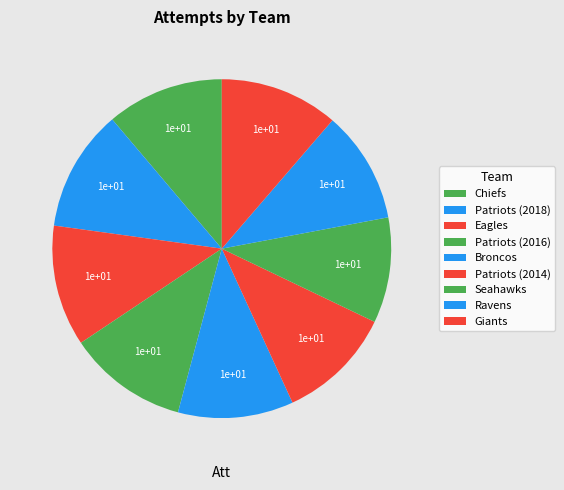

To the nearest percent, what percentage of the pie is Eagles?

12%